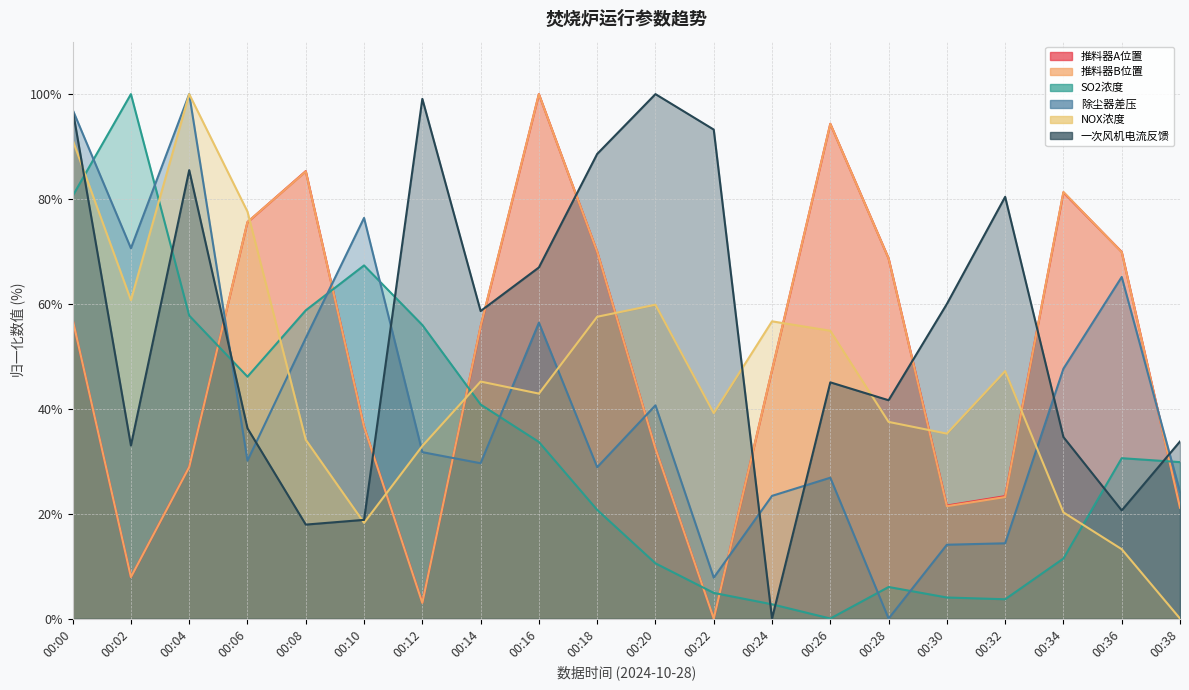

Which series has the widest spread of values?

推料器A位置